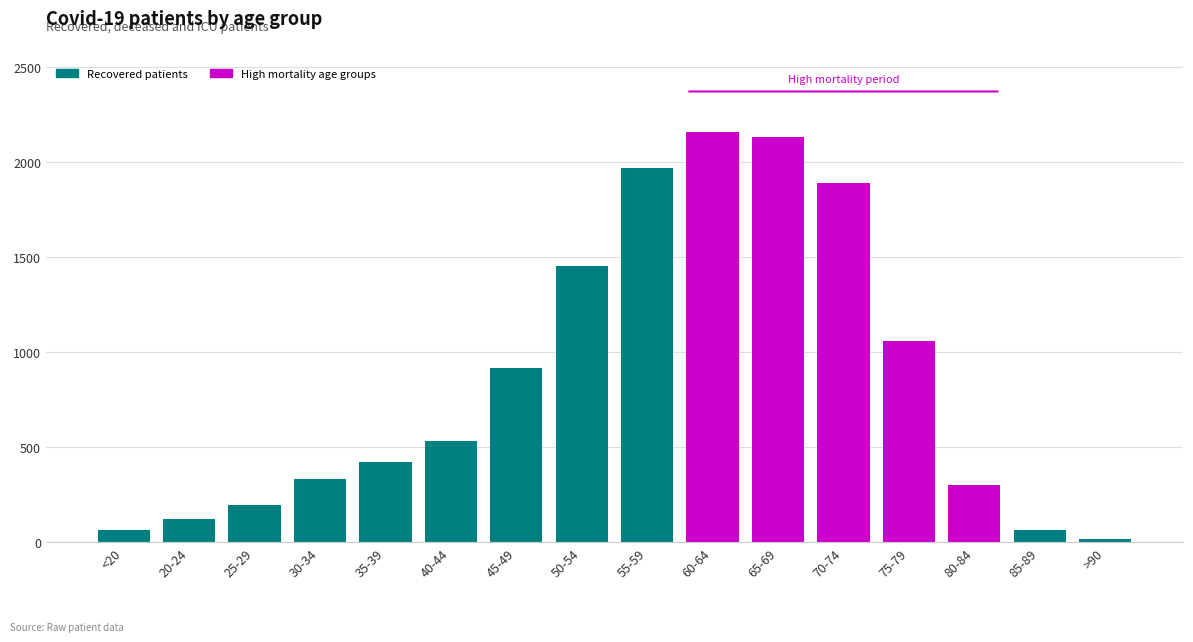

Count the number of data series in this chart.

1